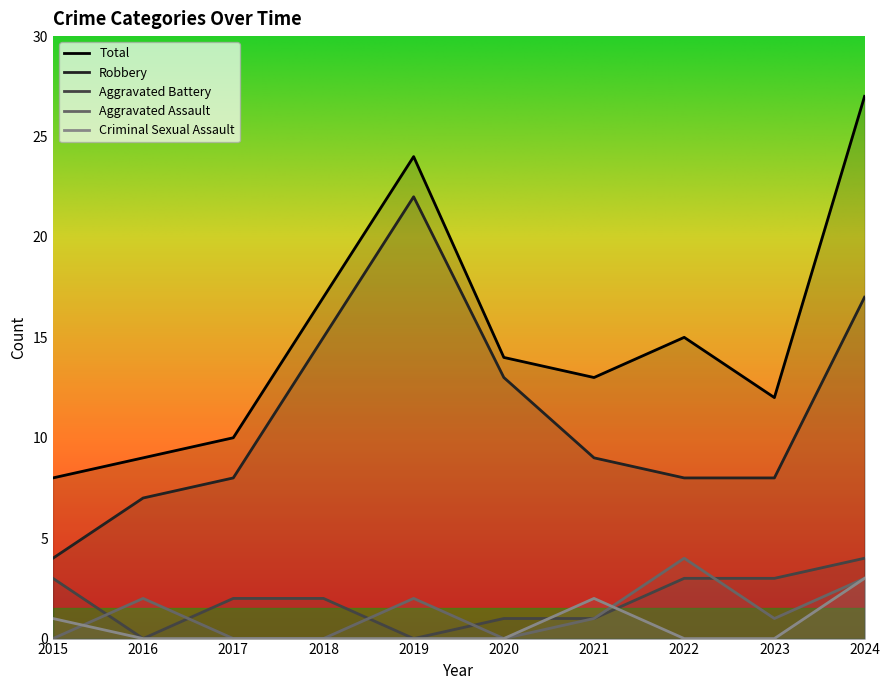

Rank the series by their maximum value, from highest to lowest.

Total, Robbery, Aggravated Battery, Aggravated Assault, Criminal Sexual Assault